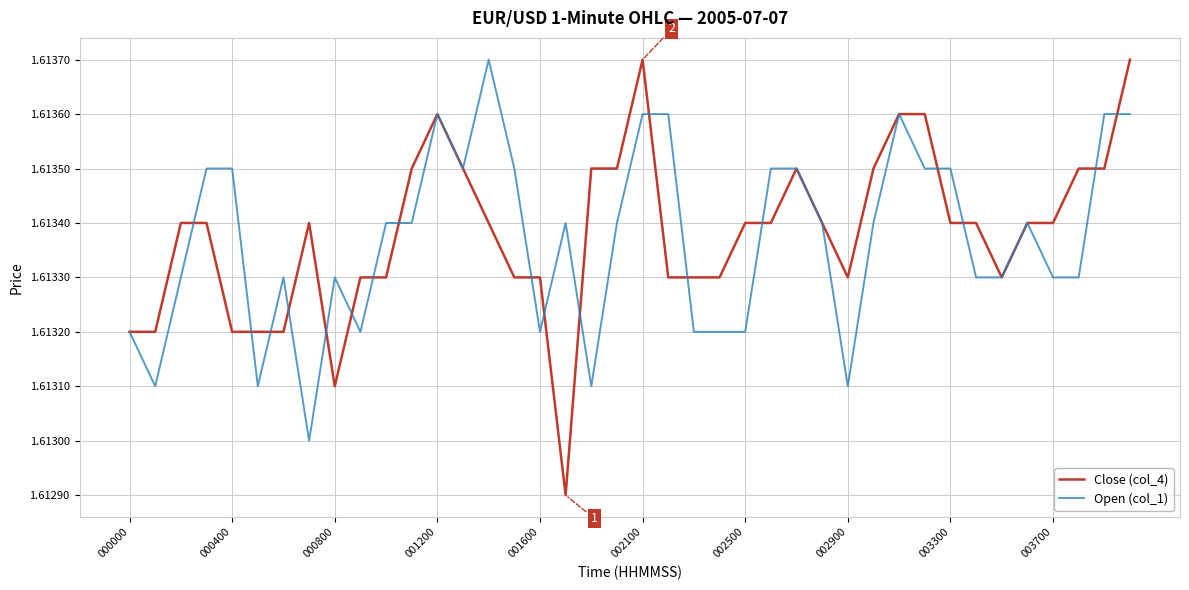

Which series has the largest range (max minus min)?

Close (col_4)